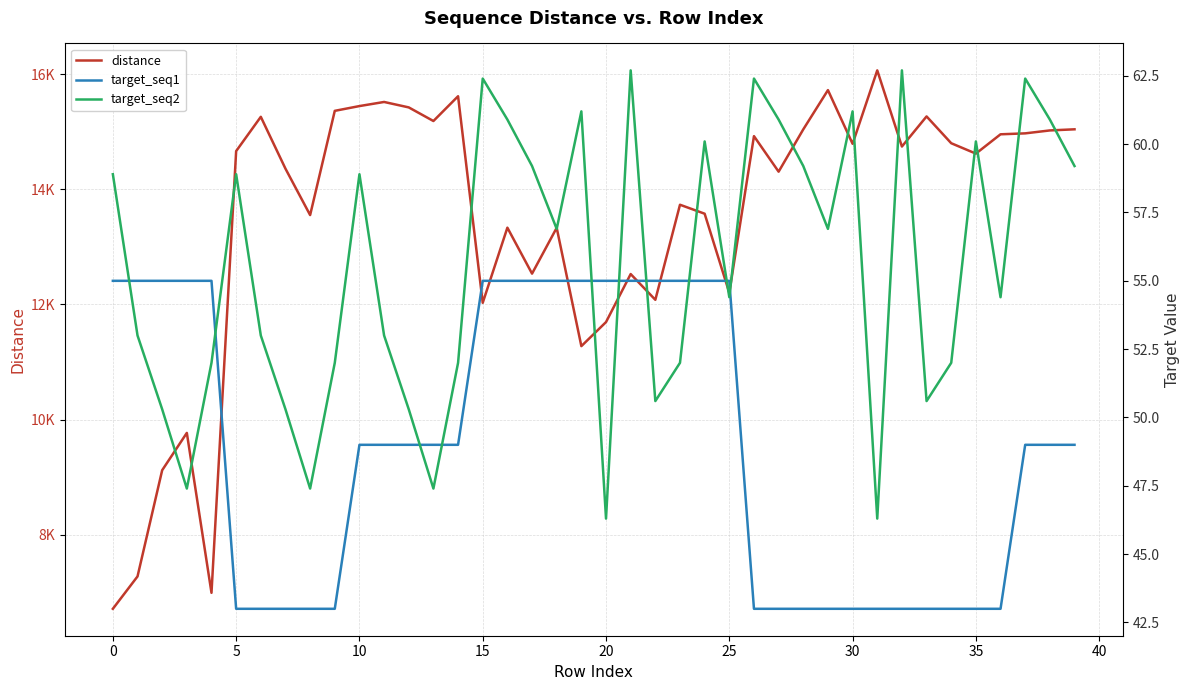

True or false: distance and target_seq2 cross at least once.

False